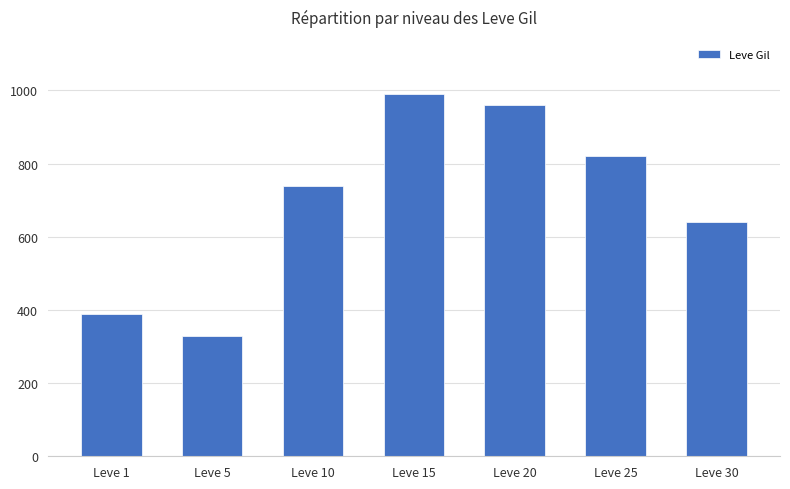

True or false: the data shows 1310 at Leve 10.

False